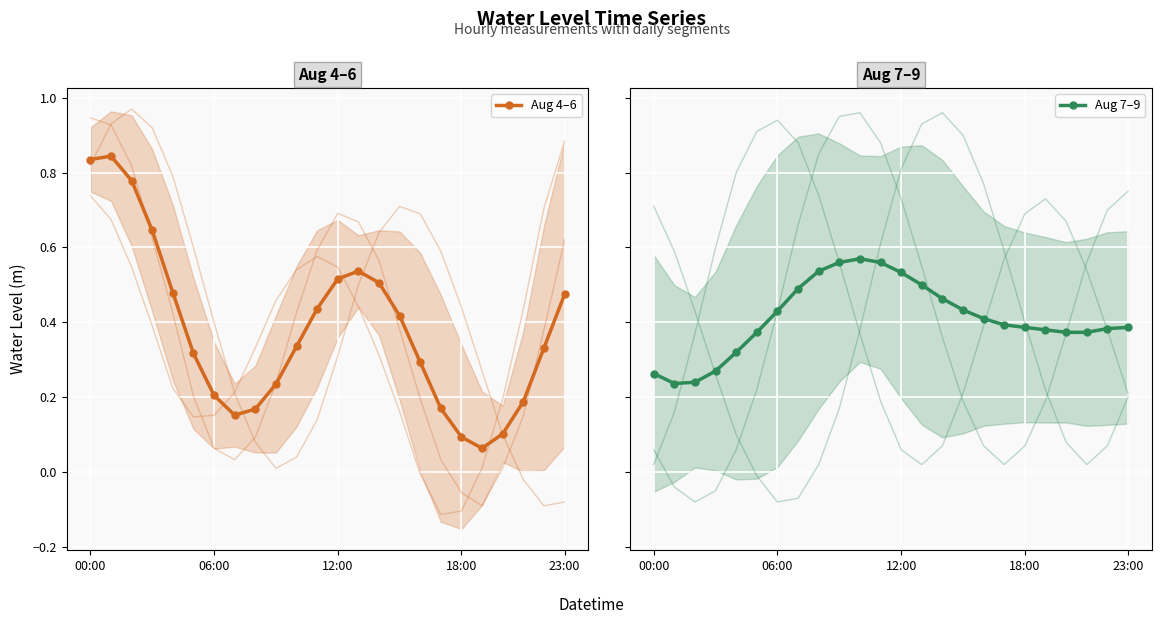

Reading right to left, what are all the values shown in this chart?

Aug 4–6: 0.5	0.3	0.2	0.1	0.1	0.1	0.2	0.3	0.4	0.5	0.5	0.5	0.4	0.3	0.2	0.2	0.2	0.2	0.3	0.5	0.6	0.8	0.8	0.8
Aug 7–9: 0.4	0.4	0.4	0.4	0.4	0.4	0.4	0.4	0.4	0.5	0.5	0.5	0.6	0.6	0.6	0.5	0.5	0.4	0.4	0.3	0.3	0.2	0.2	0.3